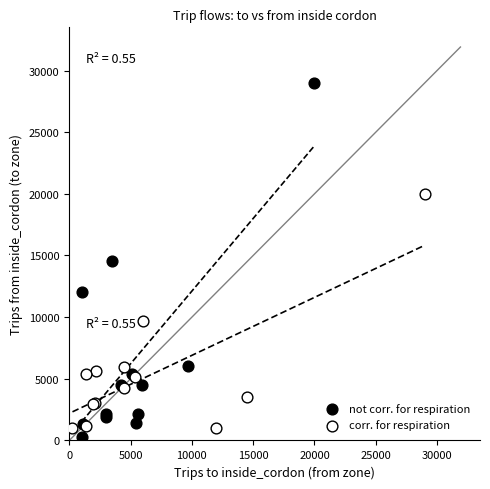

Which series has the widest spread of Y values?

not corr. for respiration